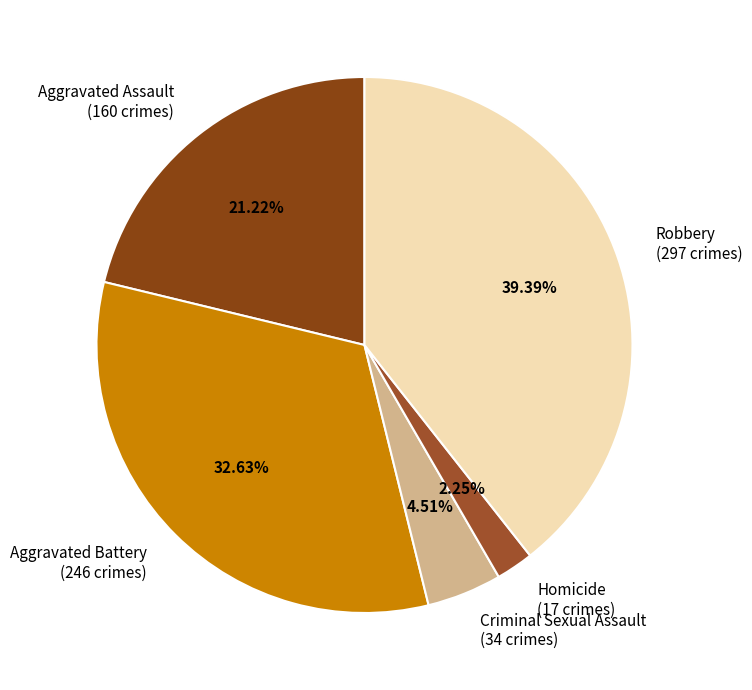

What percentage is the Aggravated Battery slice, to the nearest percent?

33%